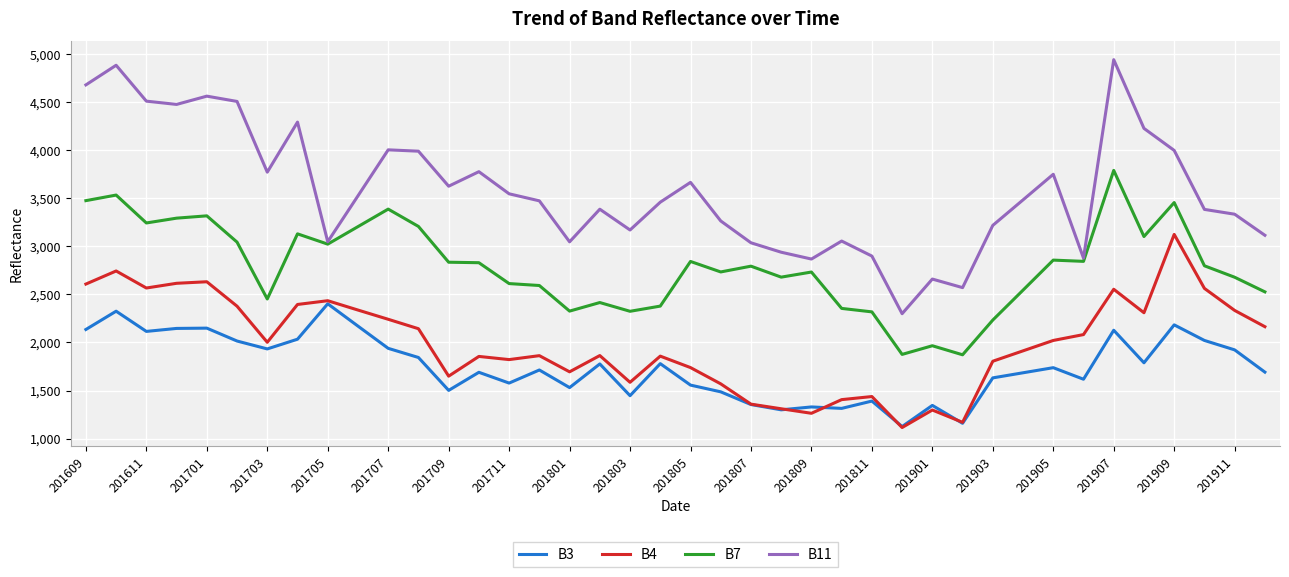

Which series has the largest total across all categories?

B11